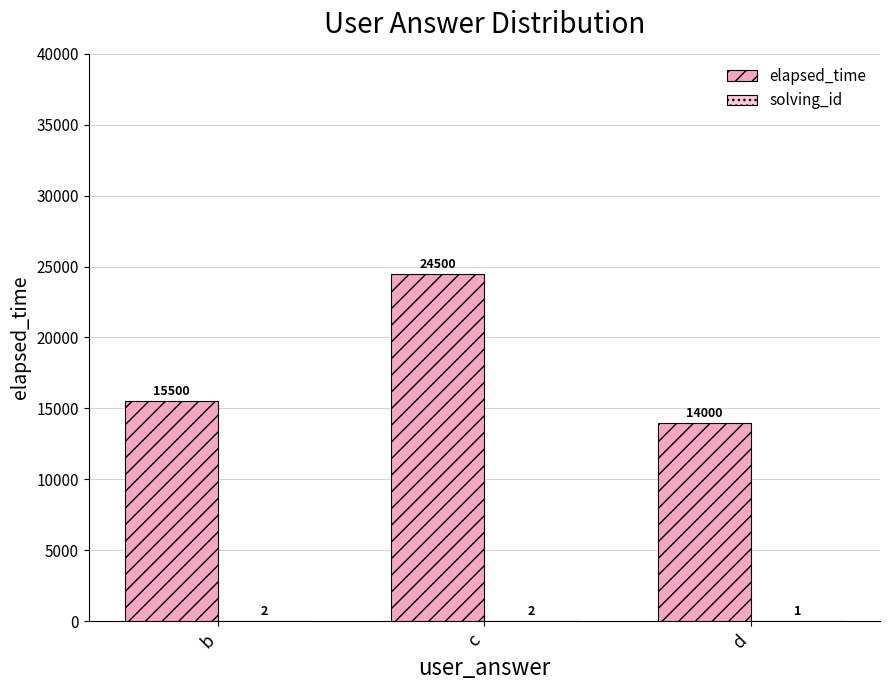

Are the bars grouped side by side (vs. stacked)?

Yes